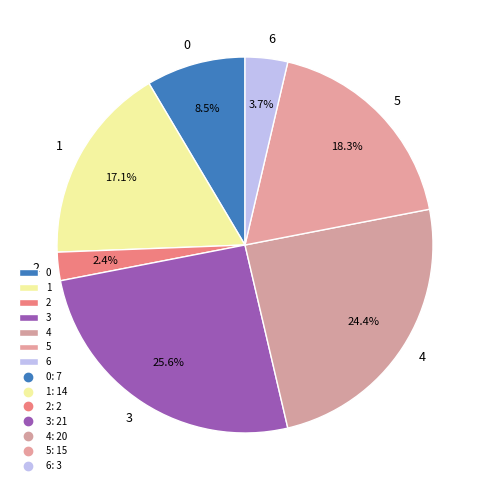

How much of the chart is everything except 3?

74.4%